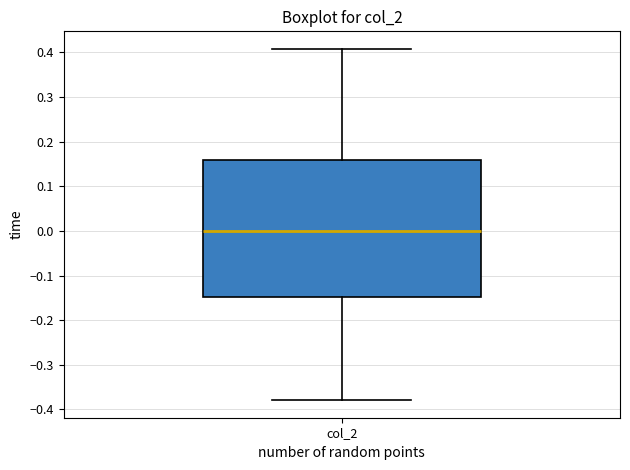

Transcribe this box plot: give where the median line is, the range the box spans, and where the two whiskers end, as read against the y-axis. The values are not printed on the chart, so give them approximately, as read against the axis.

median 0.00, box -0.15 to 0.16, whiskers -0.38 to 0.41